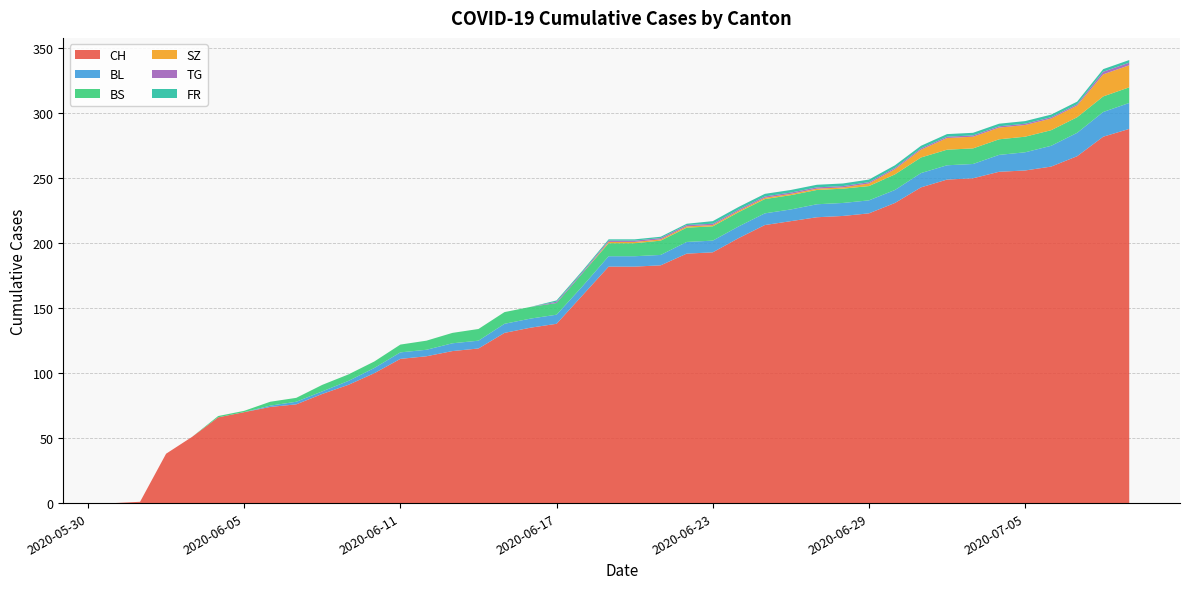

Reading left to right, extract all data points from this chart.

CH: 0	1	38	51	66	70	74	76	84	91	100	111	113	117	119	131	135	138	160	182	182	183	192	193	204	214	217	220	221	223	231	243	249	250	255	256	259	267	282	288
BL: 0	0	0	0	0	0	1	2	2	3	4	5	5	6	6	7	7	7	7	8	8	8	9	9	9	9	9	10	10	10	10	11	11	11	13	14	16	18	19	20
BS: 0	0	0	0	1	1	3	3	5	5	5	6	7	8	9	9	9	9	10	10	10	11	11	11	11	11	11	11	11	11	12	12	12	12	12	12	12	12	12	12
SZ: 0	0	0	0	0	0	0	0	0	0	0	0	0	0	0	0	0	0	0	1	1	1	1	1	1	1	1	1	1	2	4	6	9	9	9	9	9	9	17	17
TG: 0	0	0	0	0	0	0	0	0	0	0	0	0	0	0	0	0	1	1	1	1	1	1	1	1	1	1	1	1	1	1	1	1	1	1	1	1	1	2	2
FR: 0	0	0	0	0	0	0	0	0	0	0	0	0	0	0	0	0	1	1	1	1	1	1	2	2	2	2	2	2	2	2	2	2	2	2	2	2	2	2	2